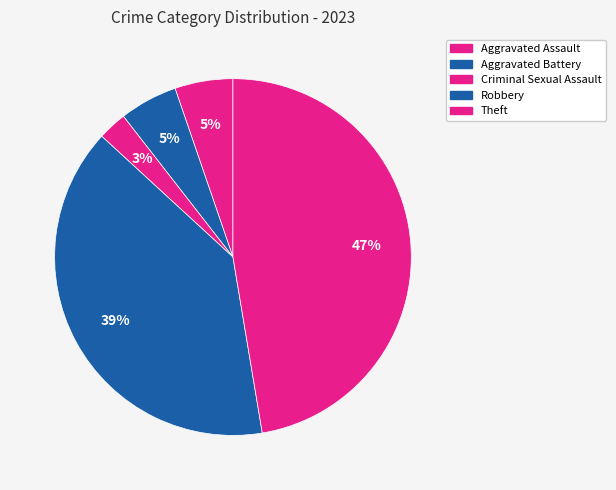

Rank the categories by value from highest to lowest.

Theft, Robbery, Aggravated Assault, Aggravated Battery, Criminal Sexual Assault